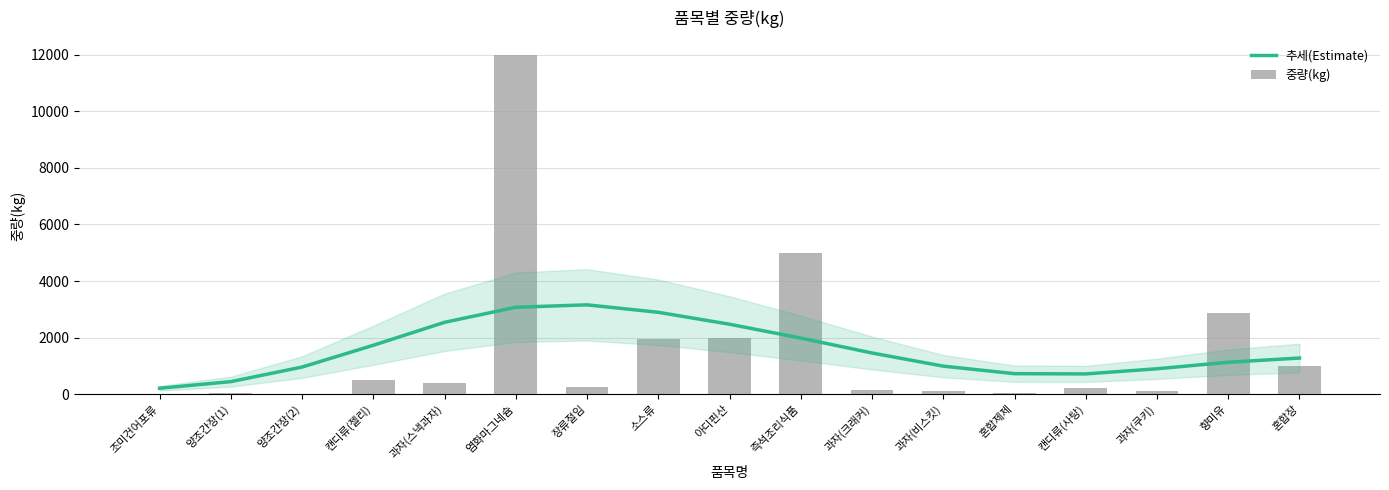

The value of 중량(kg) at 조미건어포류 is 2.7. True or false?

False